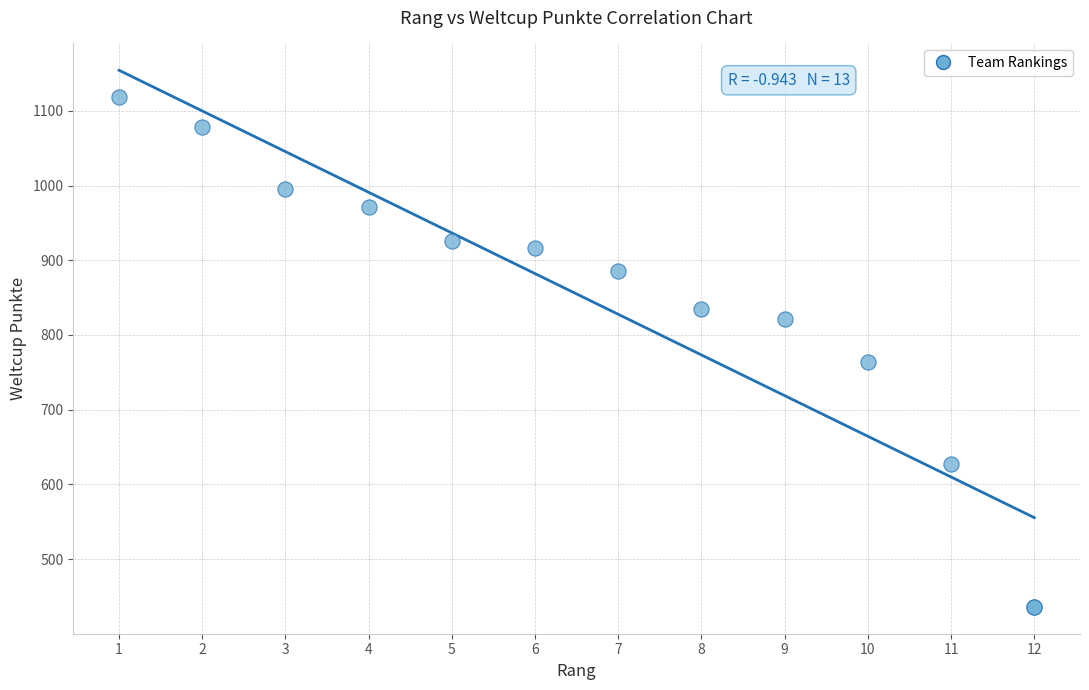

What Y value in the scatter plot is closest to 777?

764